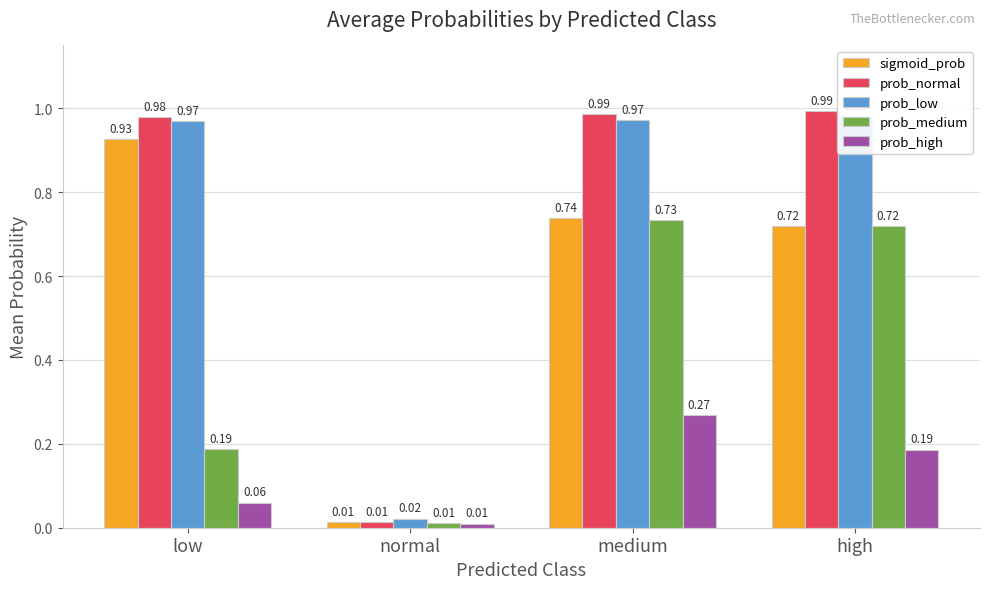

Reading right to left, list all the values displayed in this chart.

sigmoid_prob: 0.7	0.7	0.0	0.9
prob_normal: 1.0	1.0	0.0	1.0
prob_low: 1.0	1.0	0.0	1.0
prob_medium: 0.7	0.7	0.0	0.2
prob_high: 0.2	0.3	0.0	0.1